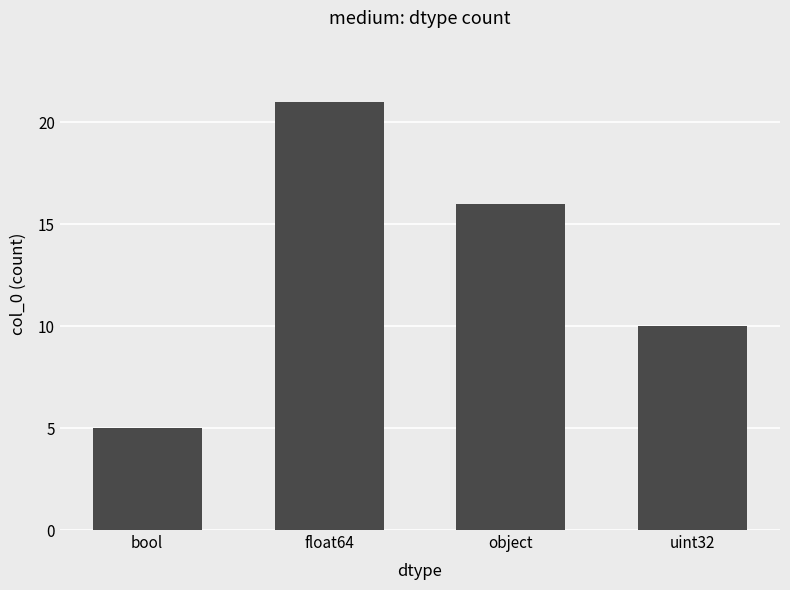

Is it true that the value at float64 is 7?

False